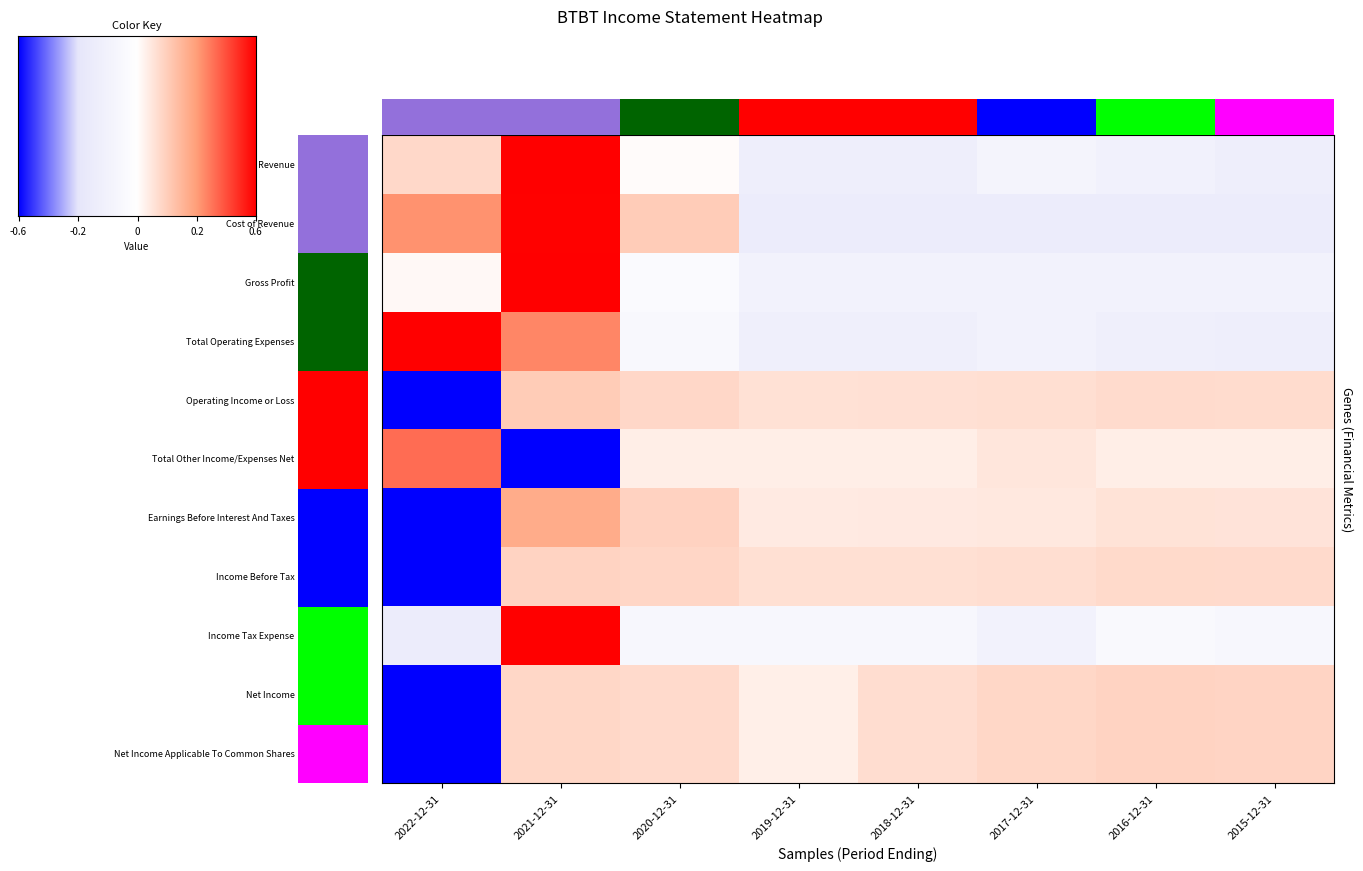

Between 2020-12-31 and 2017-12-31, which series saw the biggest shift?

Cost of Revenue